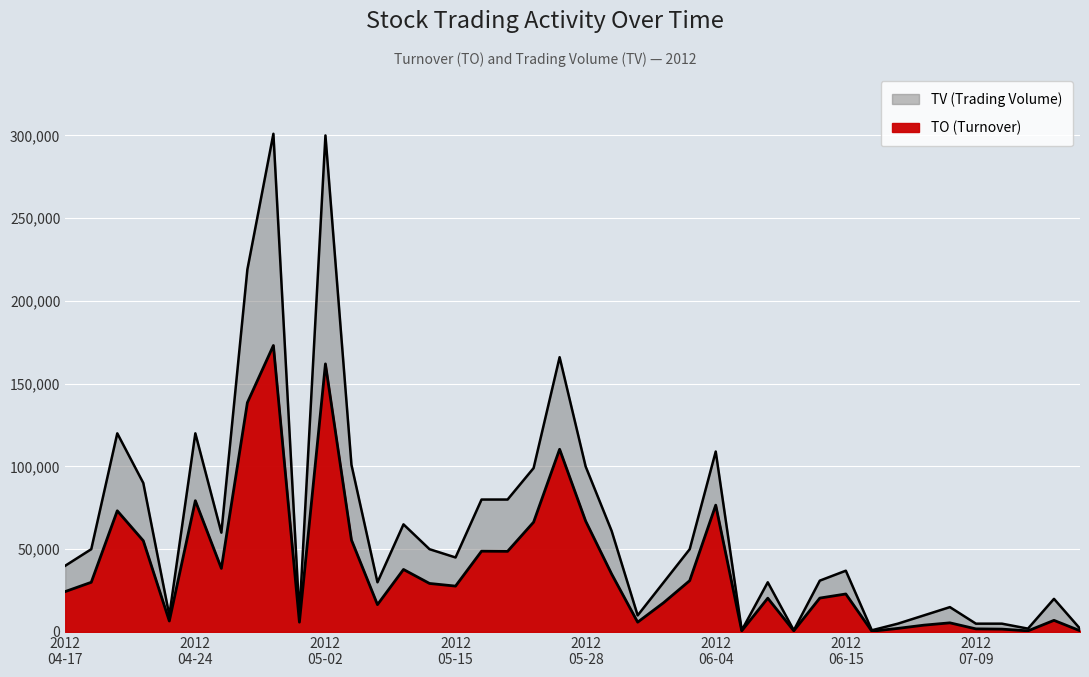

Is the value of TV at 2012-05-31 greater than the value of TO at 2012-05-15?

Yes